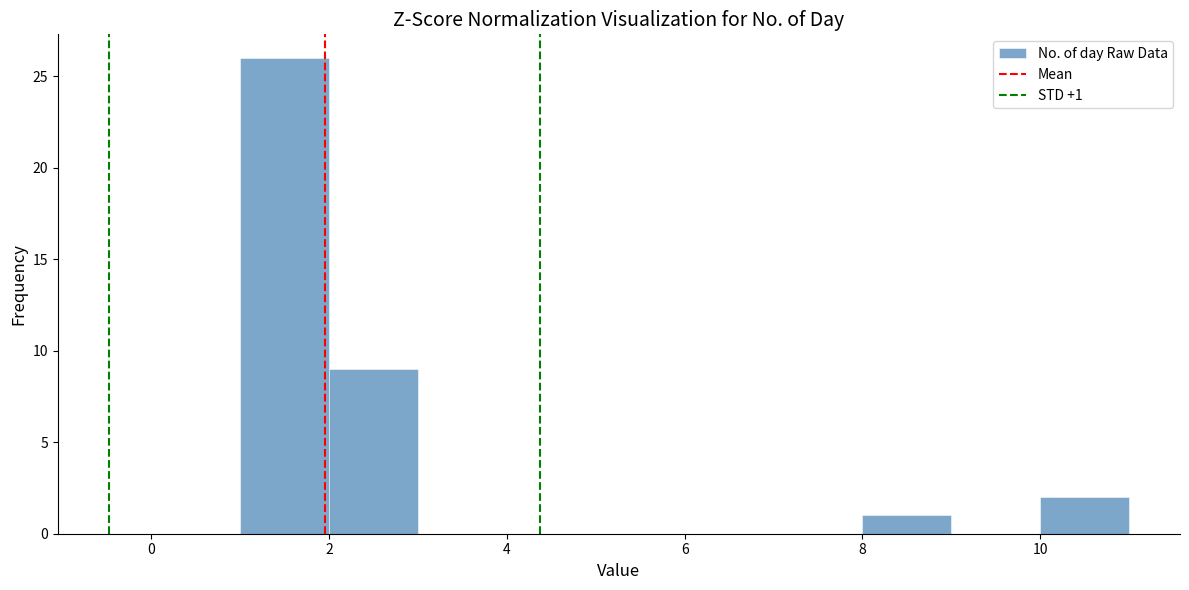

Over which range of the x-axis is the bar tallest?

1 to 2